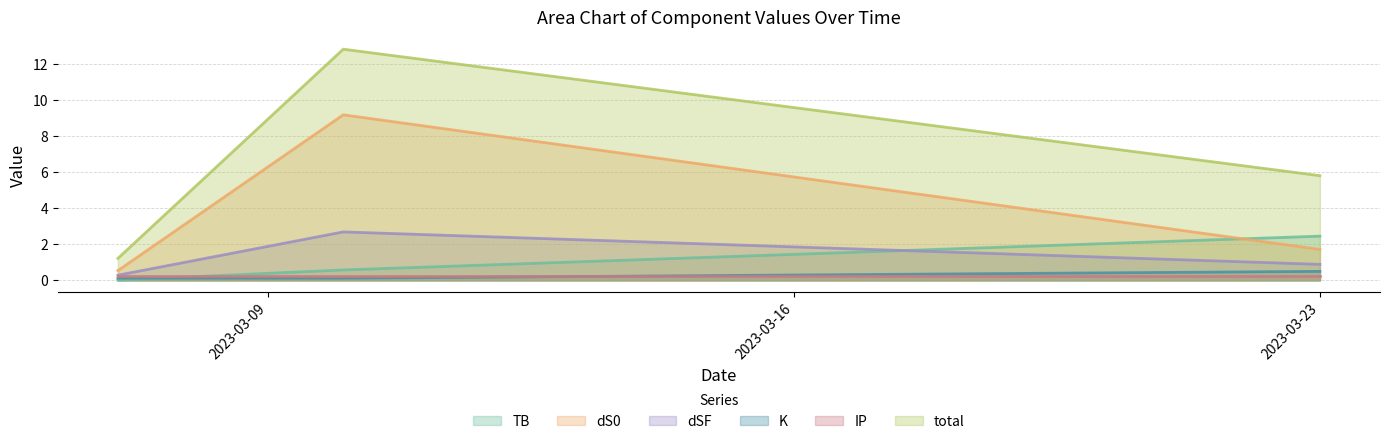

Which series has the largest total across all categories?

total